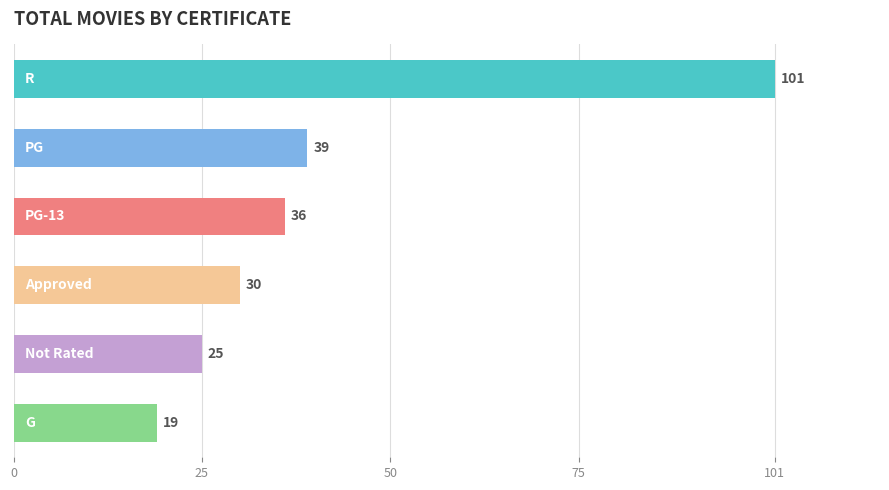

What is the value of the 1st bar from the top?

101